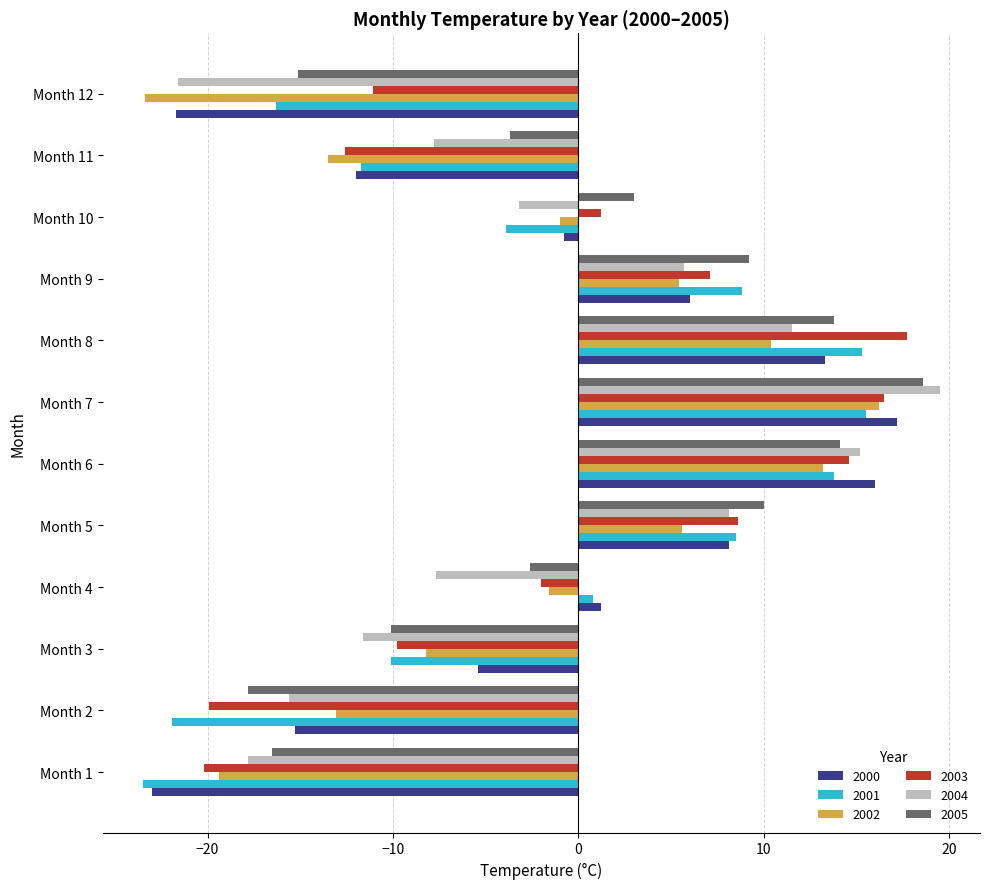

What is the average value of the 2004 series?

-2.1